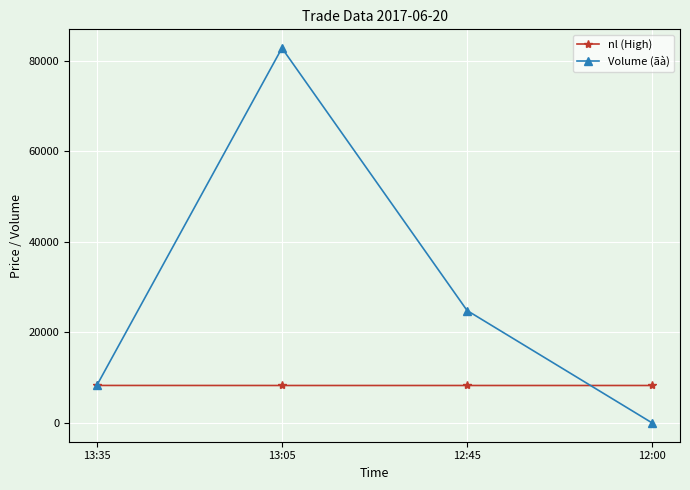

How many distinct data groups are displayed?

2